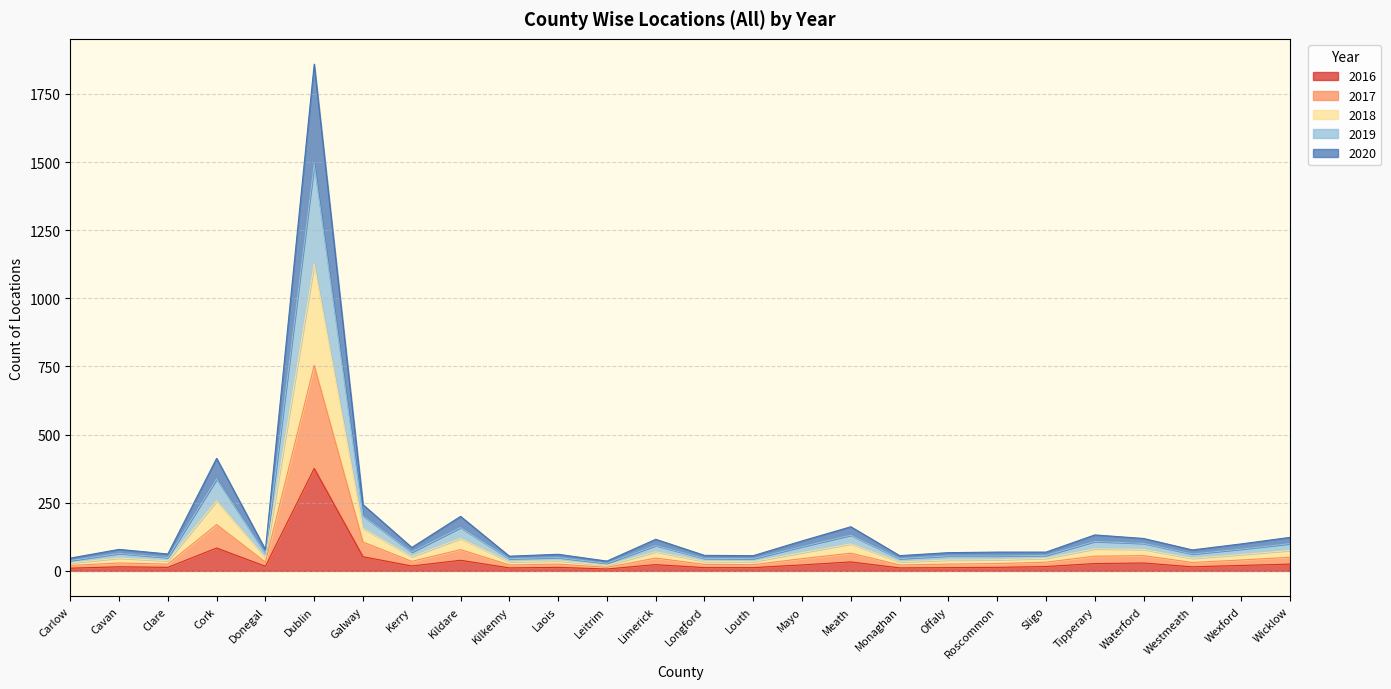

Is the value of 2017 at Limerick greater than the value of 2020 at Cork?

No